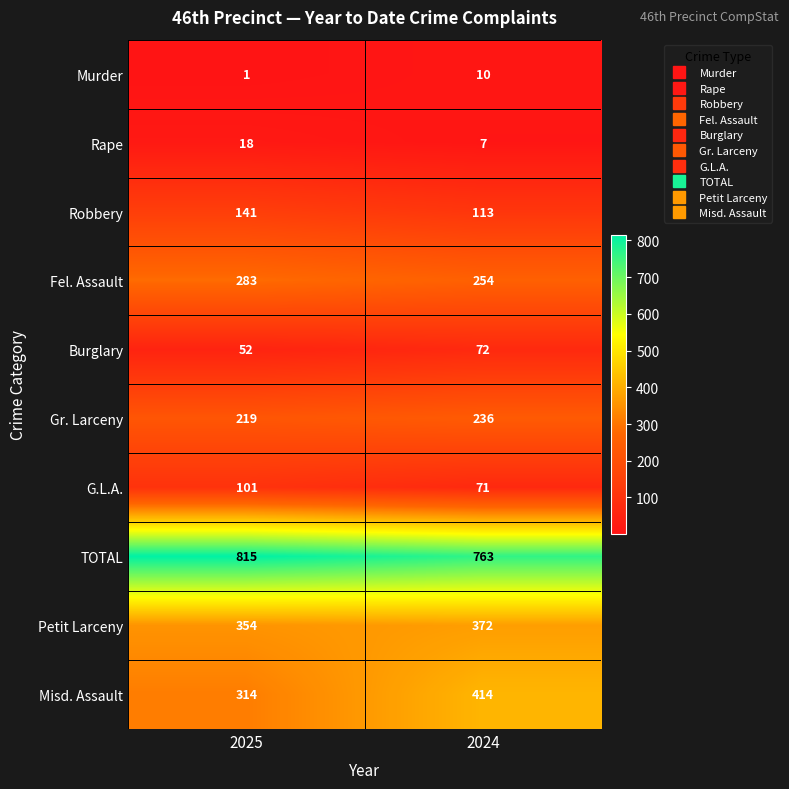

What is the sum of the Rape values at 2025 and 2024?

25